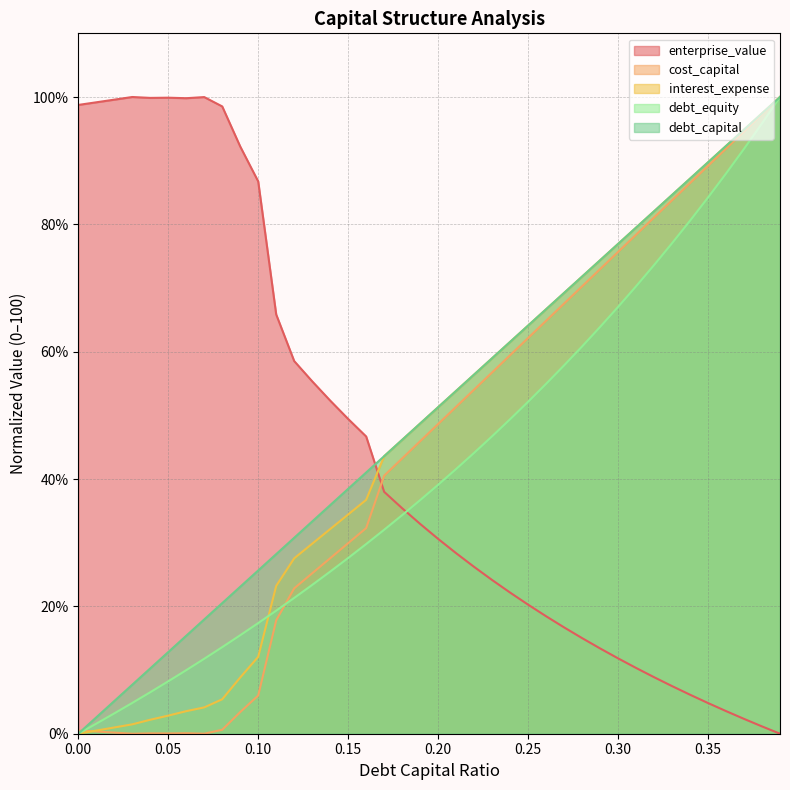

The enterprise_value series shows 58.5 at 0.12. True or false?

True